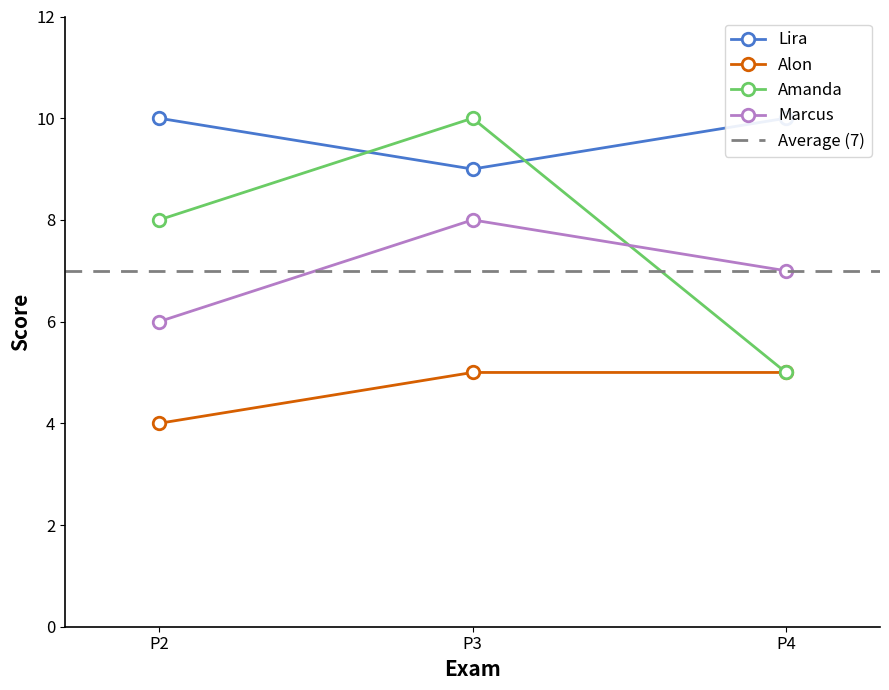

What is the minimum value for Amanda?

5